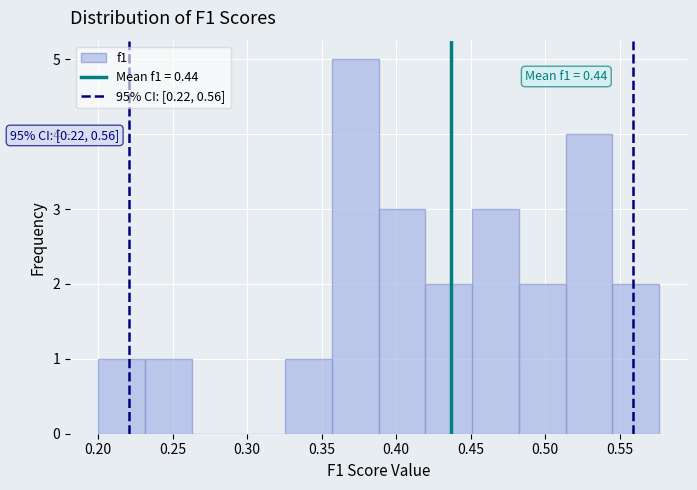

Over which range of the x-axis is the bar tallest?

0.355 to 0.390